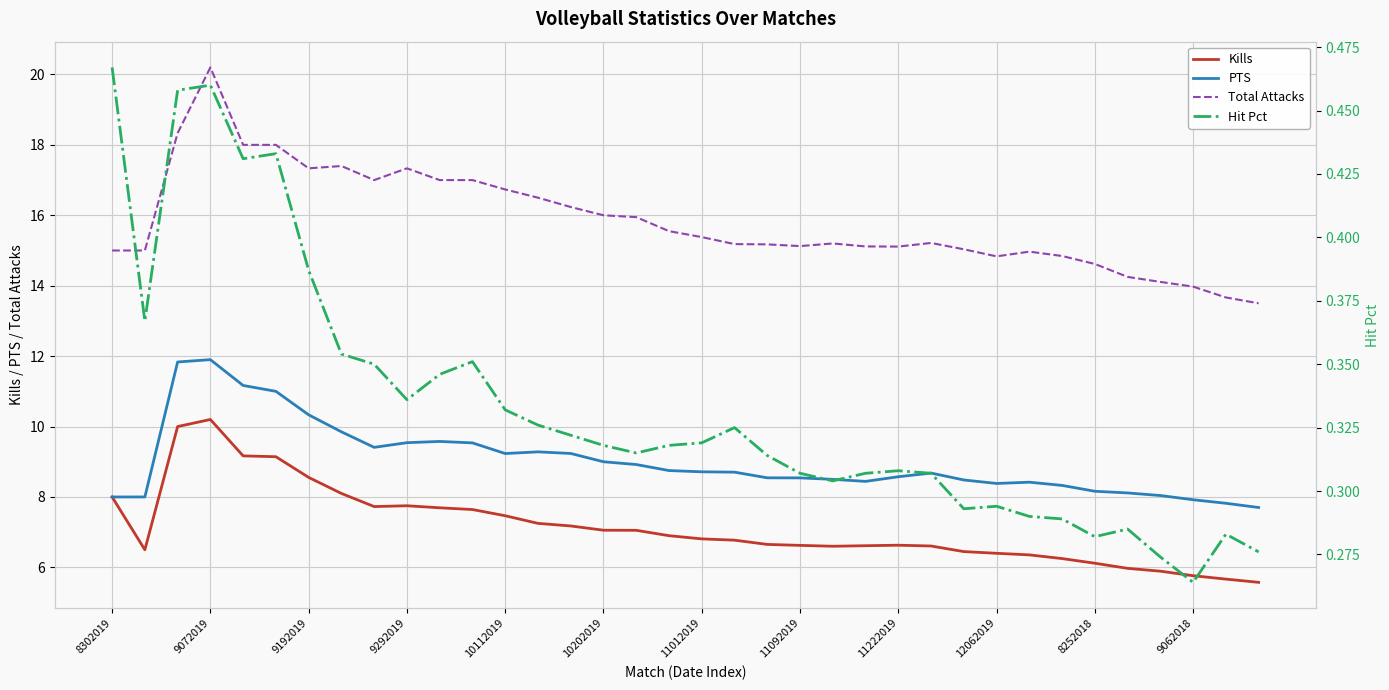

Is this an area chart (filled region under the line)?

No